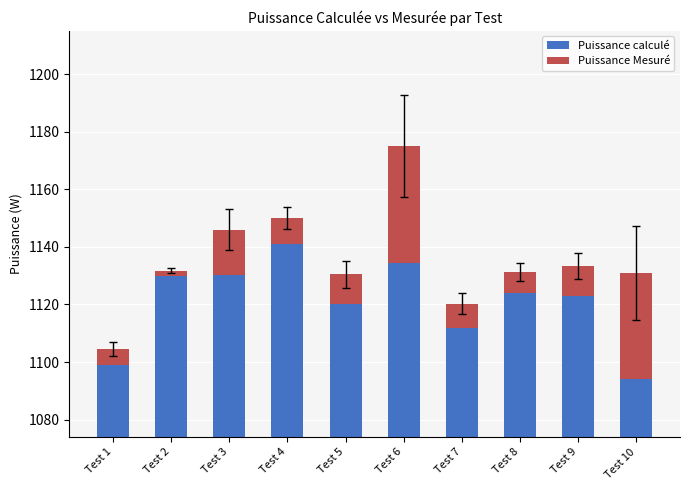

Read the Puissance Mesuré value at Test 9.

10.3